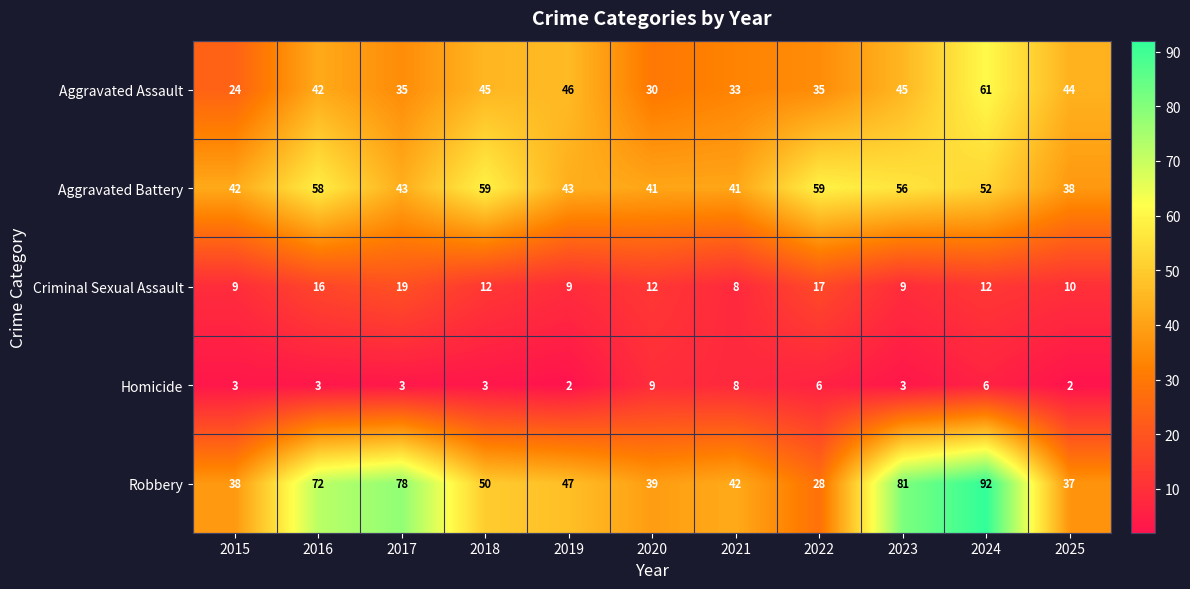

At which label does Robbery reach its minimum?

2022